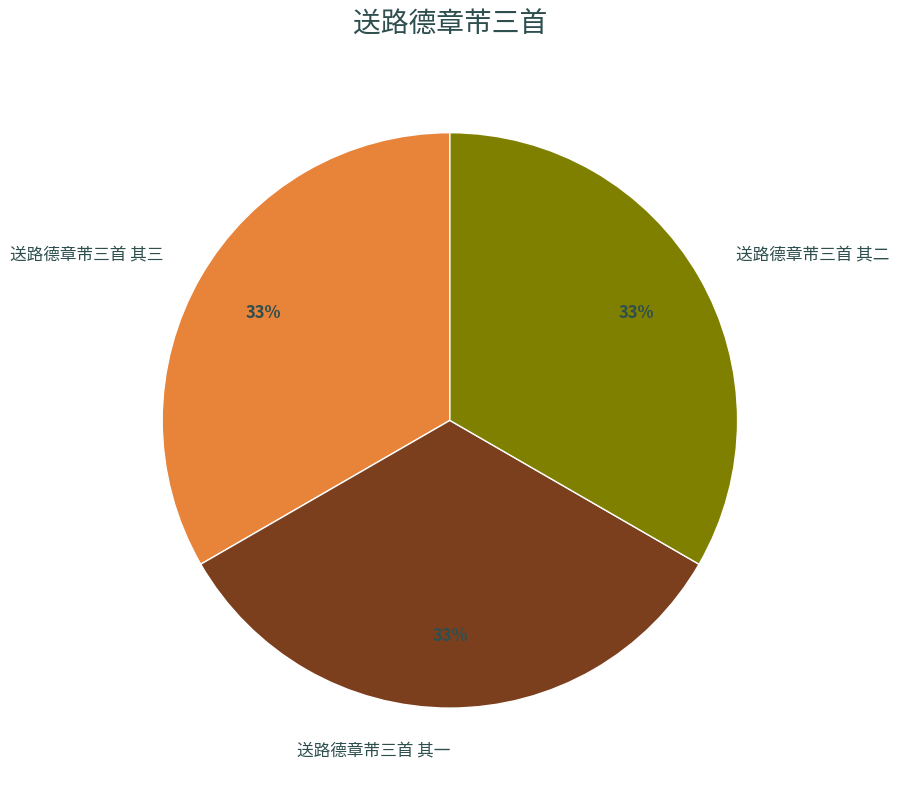

True or false: 送路德章芾三首 其二 accounts for 33% of the total.

True